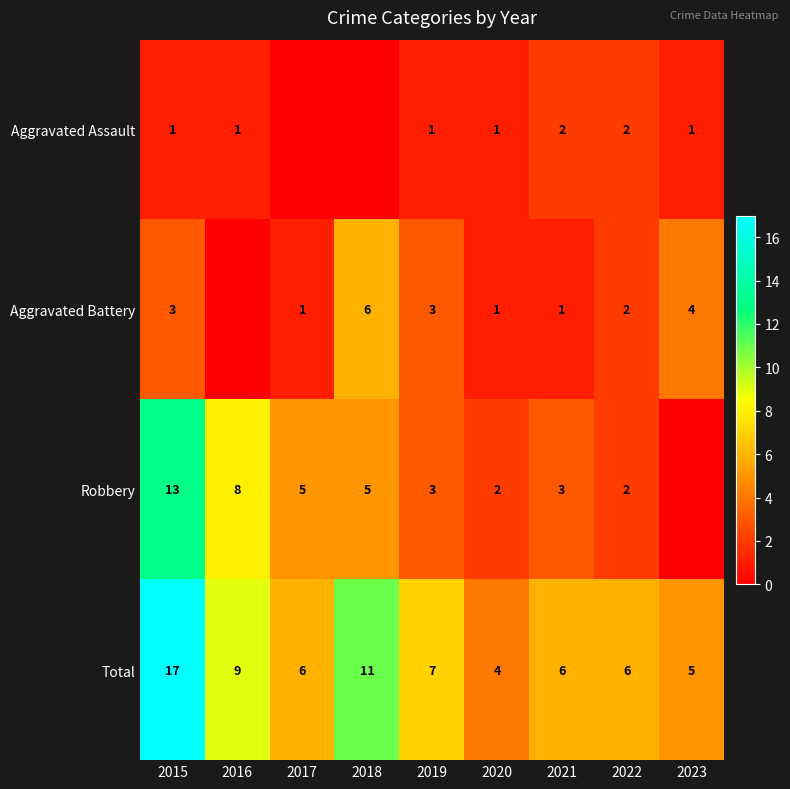

Which series changed the most between 2015 and 2021?

Total